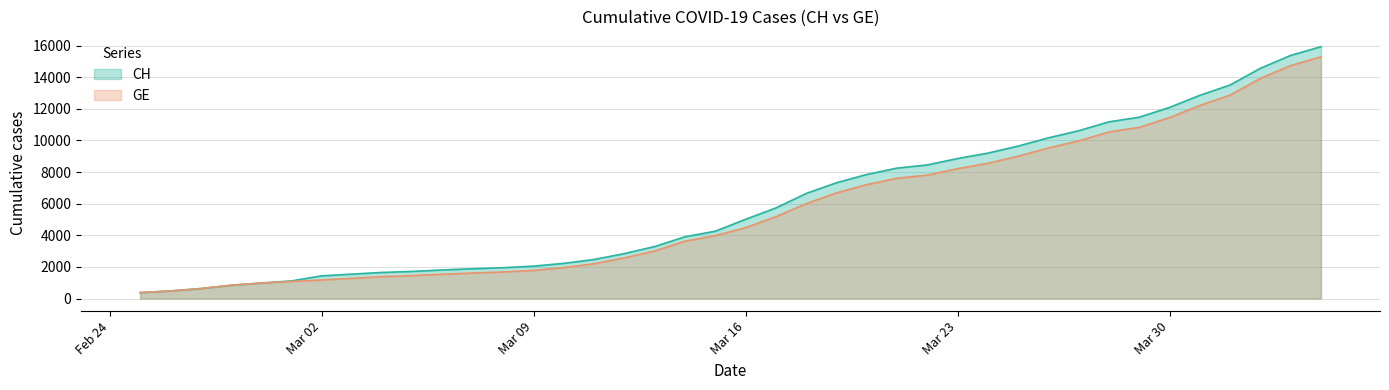

Which series has the widest spread of values?

CH